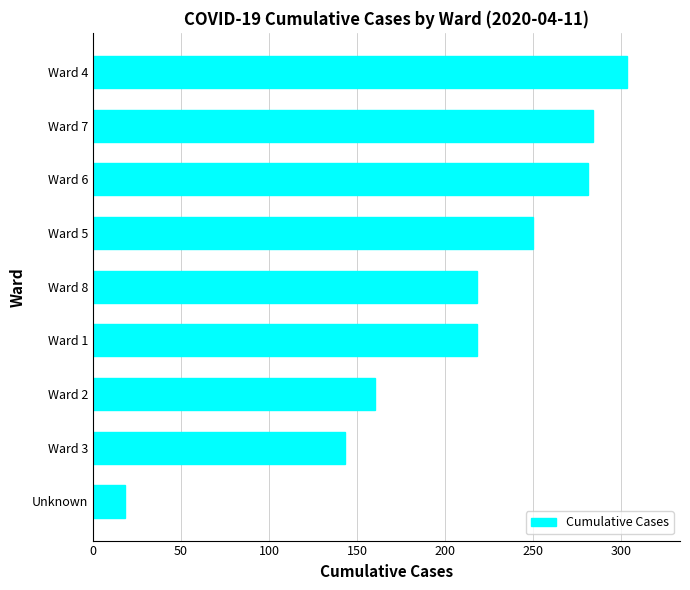

At which category does the chart reach its peak across all series?

Ward 4